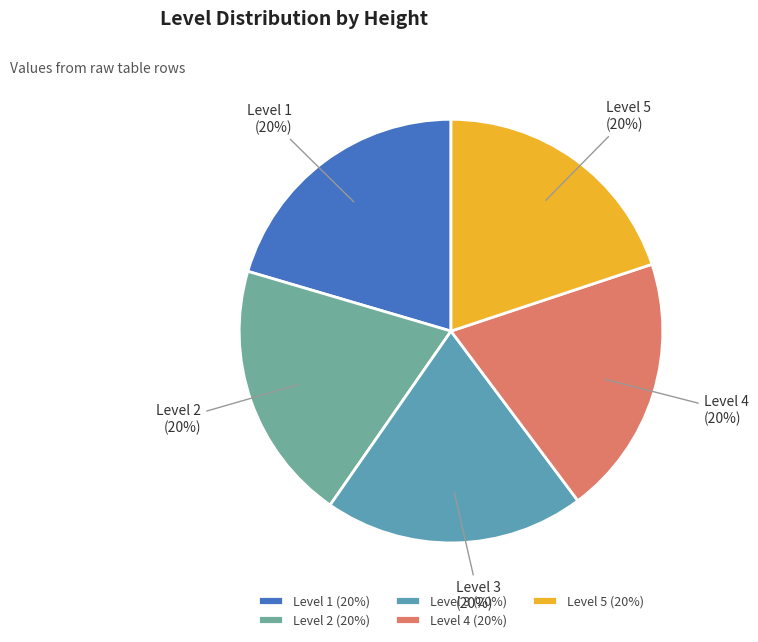

Is the sum of Level 2 (20%) and Level 5 (20%) greater than half?

No